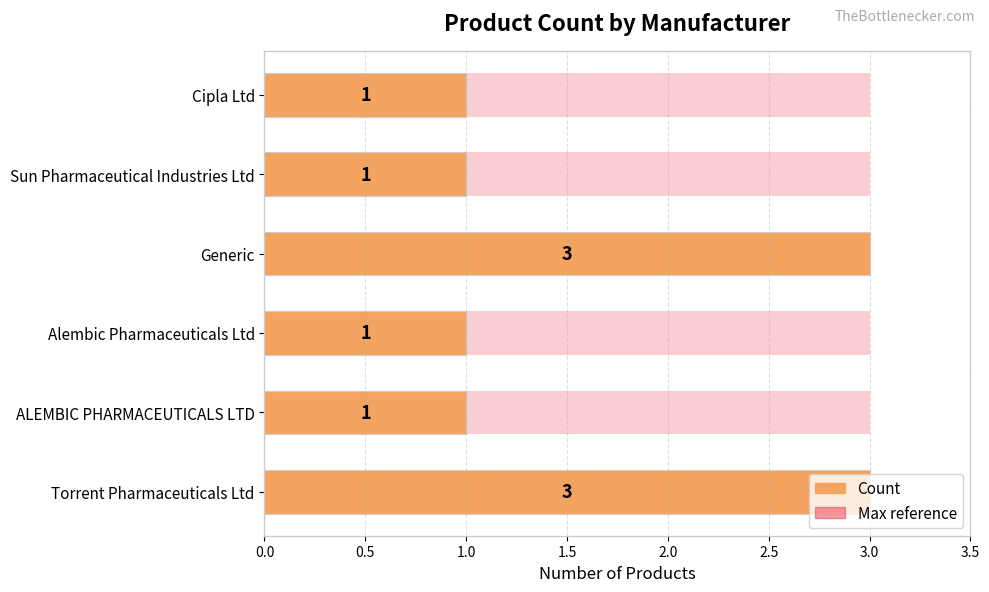

Is it true that the value at Torrent Pharmaceuticals Ltd is 4?

False